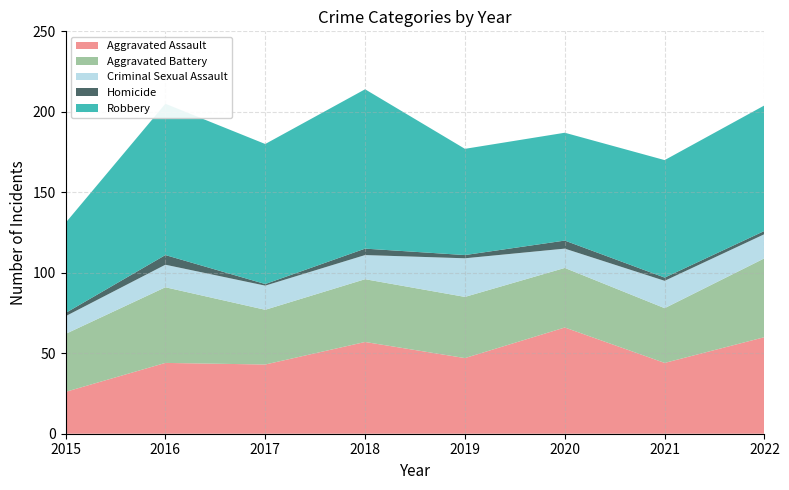

Reading left to right, transcribe all the data shown in this chart.

Aggravated Assault: 26	44	43	57	47	66	44	60
Aggravated Battery: 36	47	34	39	38	37	34	49
Criminal Sexual Assault: 11	14	15	15	24	12	17	15
Homicide: 2	6	1	4	2	5	2	2
Robbery: 56	94	87	99	66	67	73	78